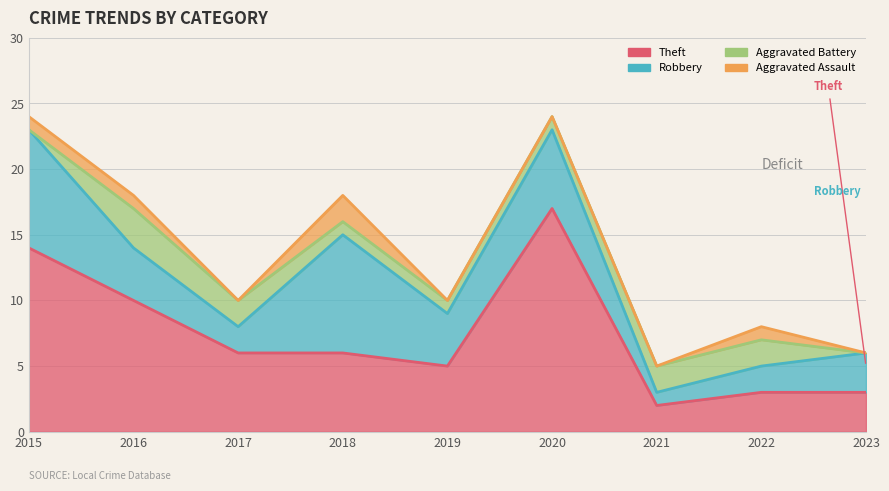

What is the difference between the maximum and minimum values in the Aggravated Battery series?

3